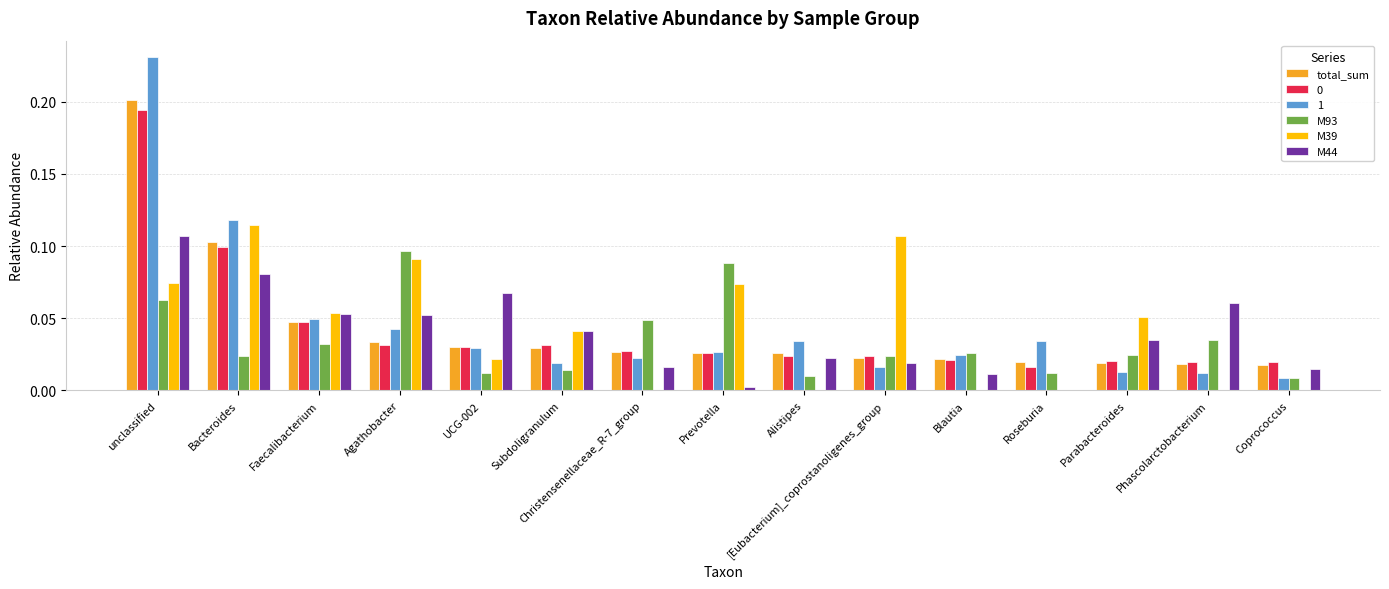

At which category is the sum across all series the highest?

unclassified